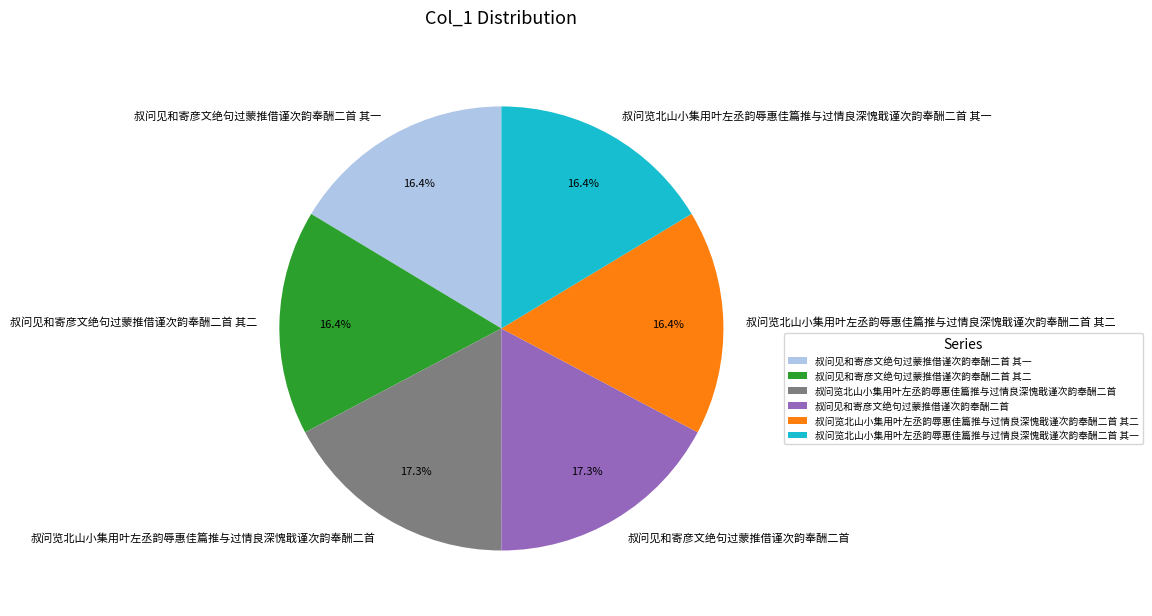

What percentage do 叔问见和寄彦文绝句过蒙推借谨次韵奉酬二首 其一 and 叔问览北山小集用叶左丞韵辱惠佳篇推与过情良深愧戢谨次韵奉酬二首 together represent?

33.6%